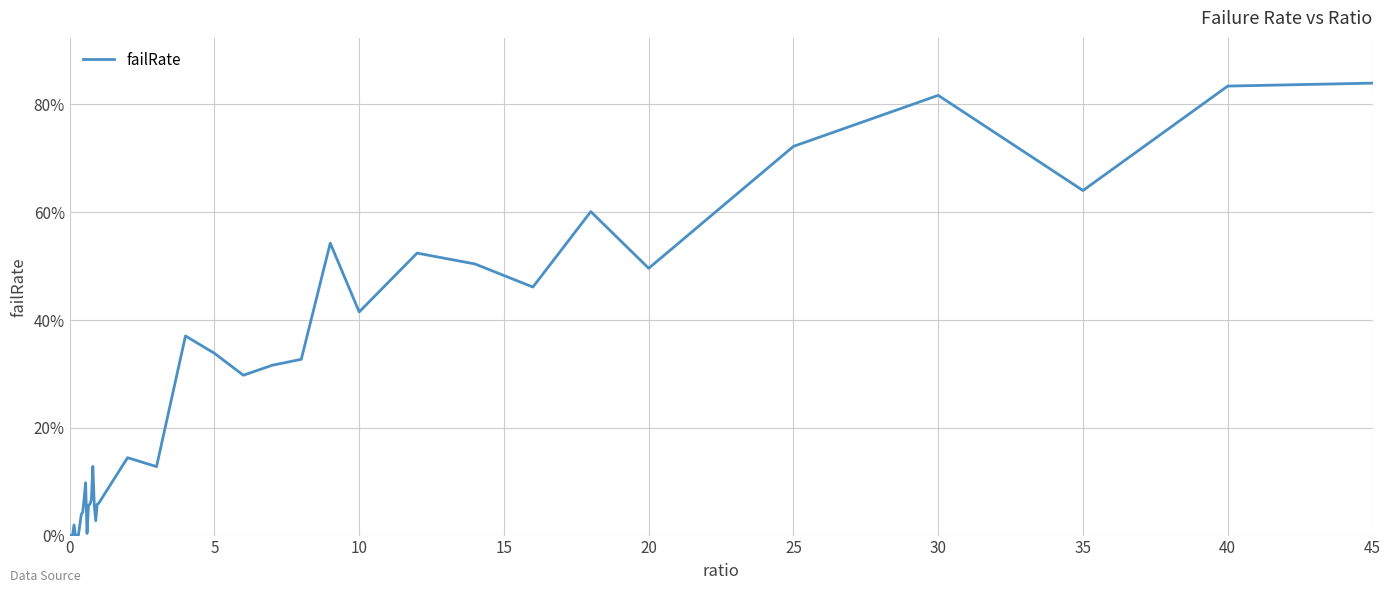

Does the chart display data point markers on the line(s)?

No